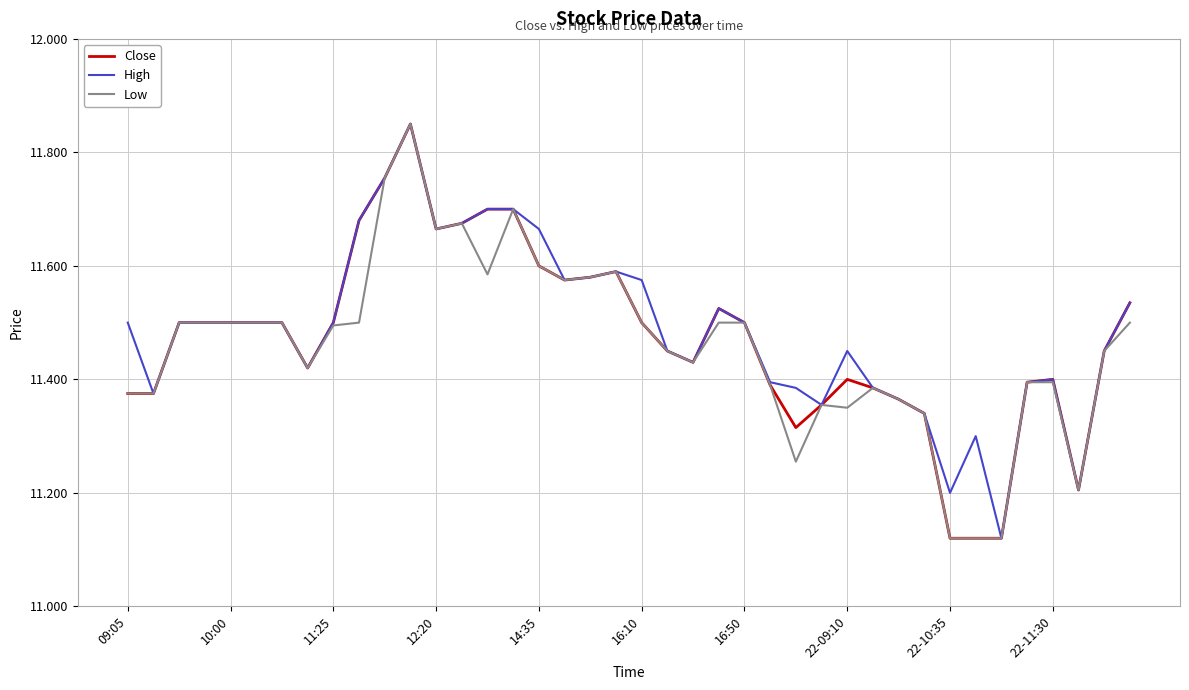

List the series in order of their overall mean, highest first.

High, Close, Low